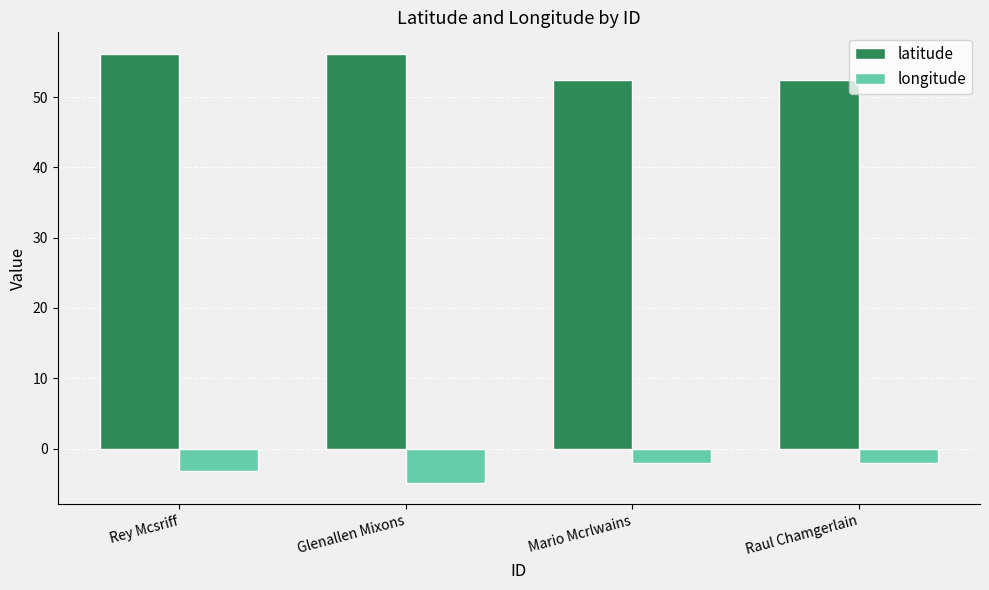

Is it true that longitude equals -2.0 at Mario Mcrlwains?

True